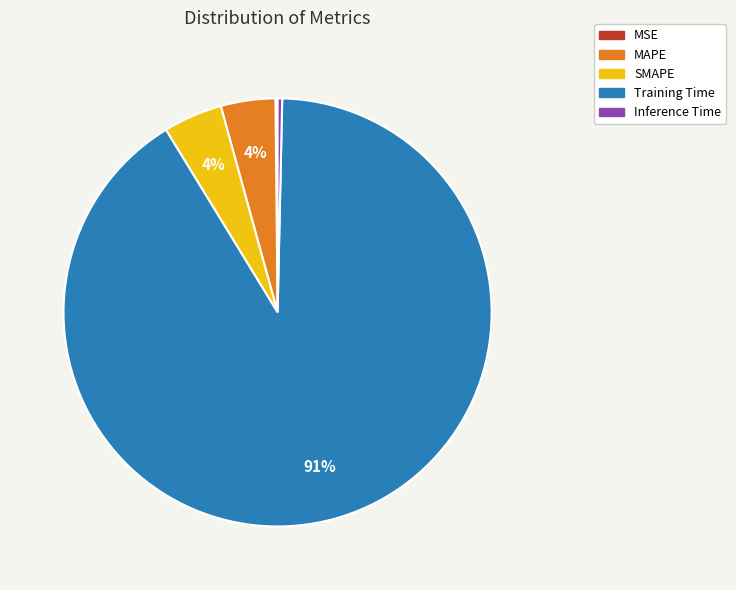

Does any single category account for the majority?

Yes